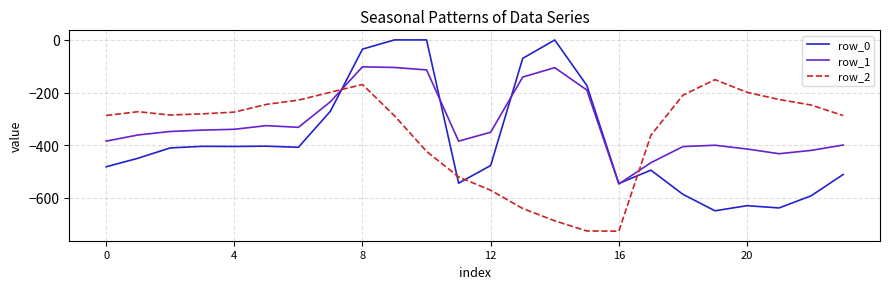

True or false: row_0 and row_2 cross at least once.

True